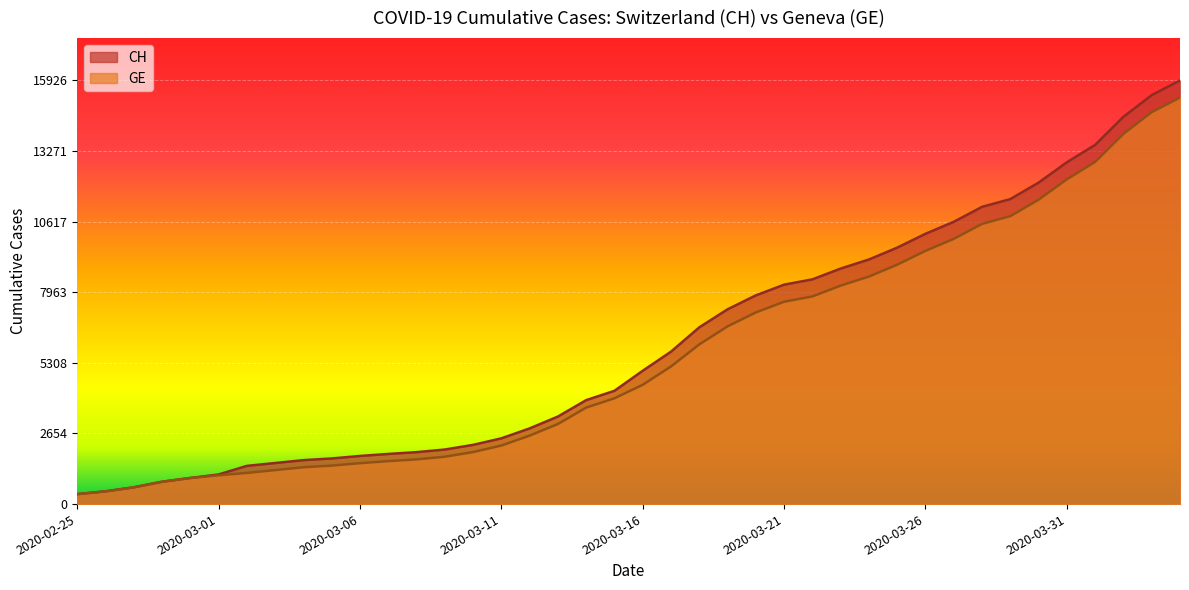

List the series in order of their peak value, lowest first.

GE, CH